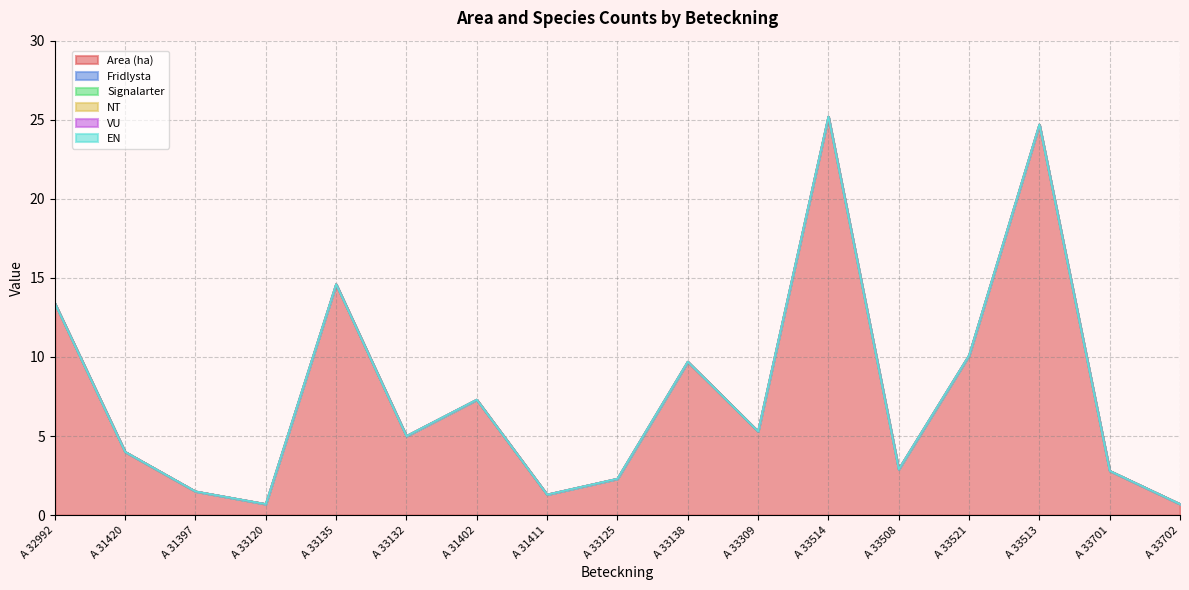

Where is Fridlysta nearest to the value 0?

A 32992